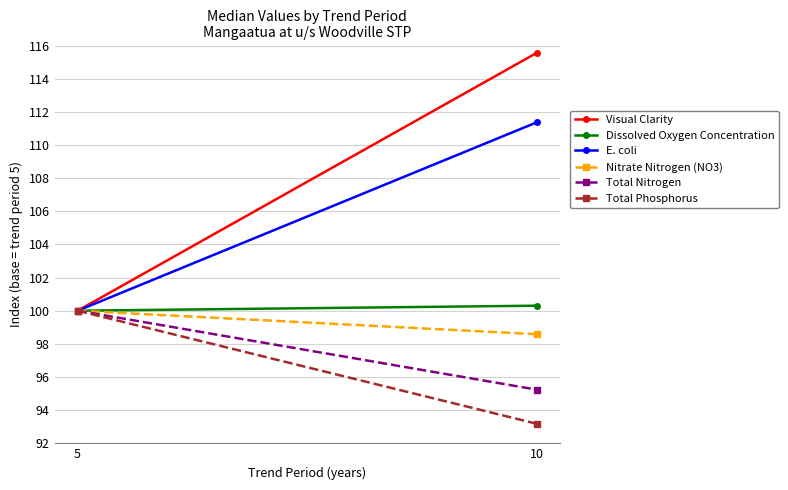

True or false: Total Nitrogen has a value of 95.2 at 10.

True